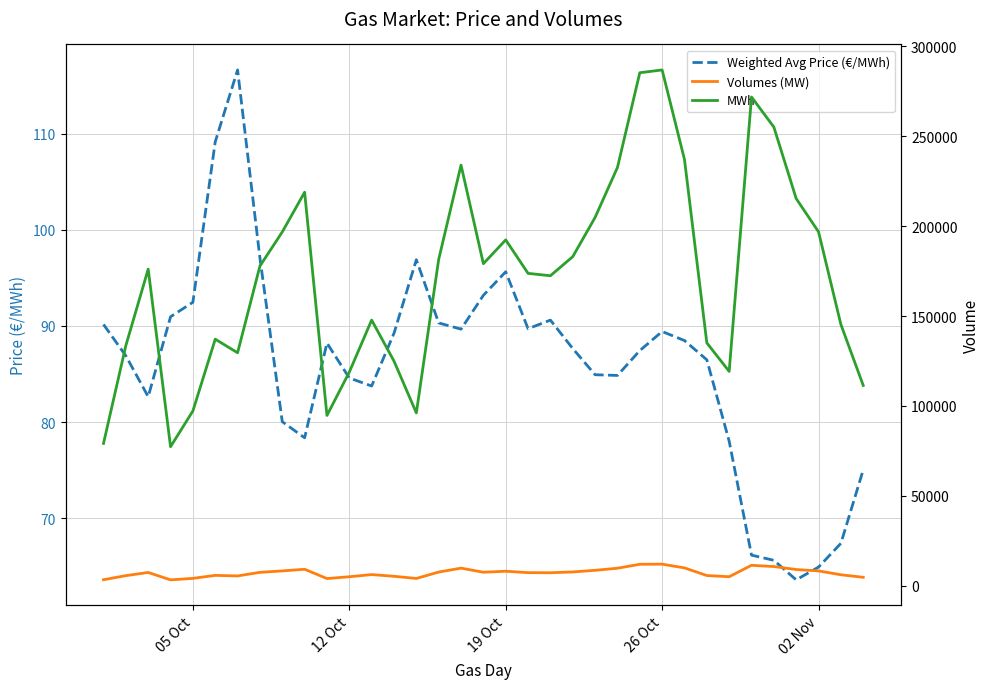

True or false: Weighted Avg Price (€/MWh) has more than 1 points higher than both neighbors.

True